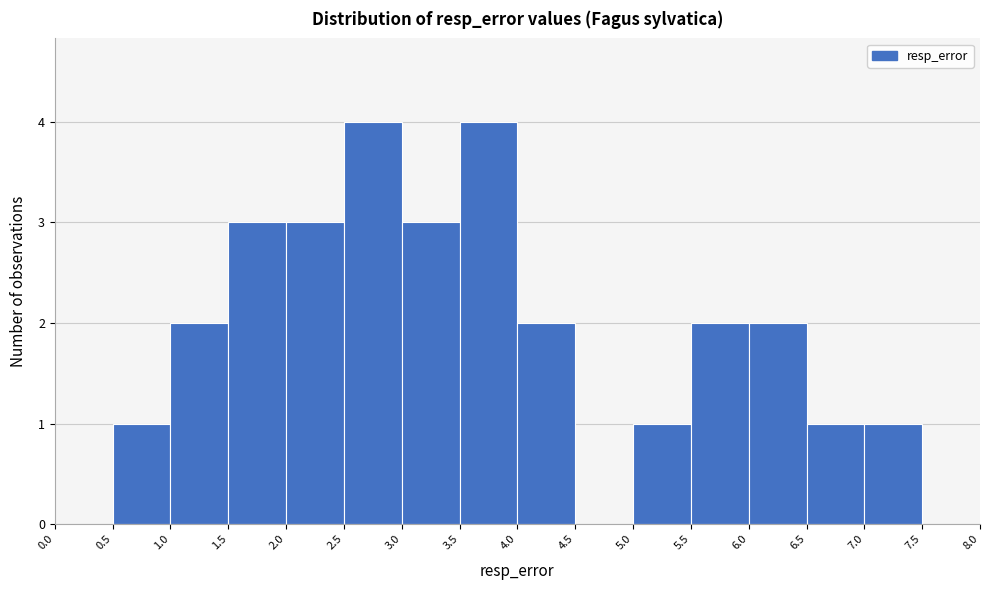

Reading left to right, transcribe this chart: for each bar, give the range it covers on the x-axis and its height. The values are not printed on the chart, so give them approximately, as read against the axis.

0.0 to 0.5: 0
0.5 to 1.0: 1
1.0 to 1.5: 2
1.5 to 2.0: 3
2.0 to 2.5: 3
2.5 to 3.0: 4
3.0 to 3.5: 3
3.5 to 4.0: 4
4.0 to 4.5: 2
4.5 to 5.0: 0
5.0 to 5.5: 1
5.5 to 6.0: 2
6.0 to 6.5: 2
6.5 to 7.0: 1
7.0 to 7.5: 1
7.5 to 8.0: 0